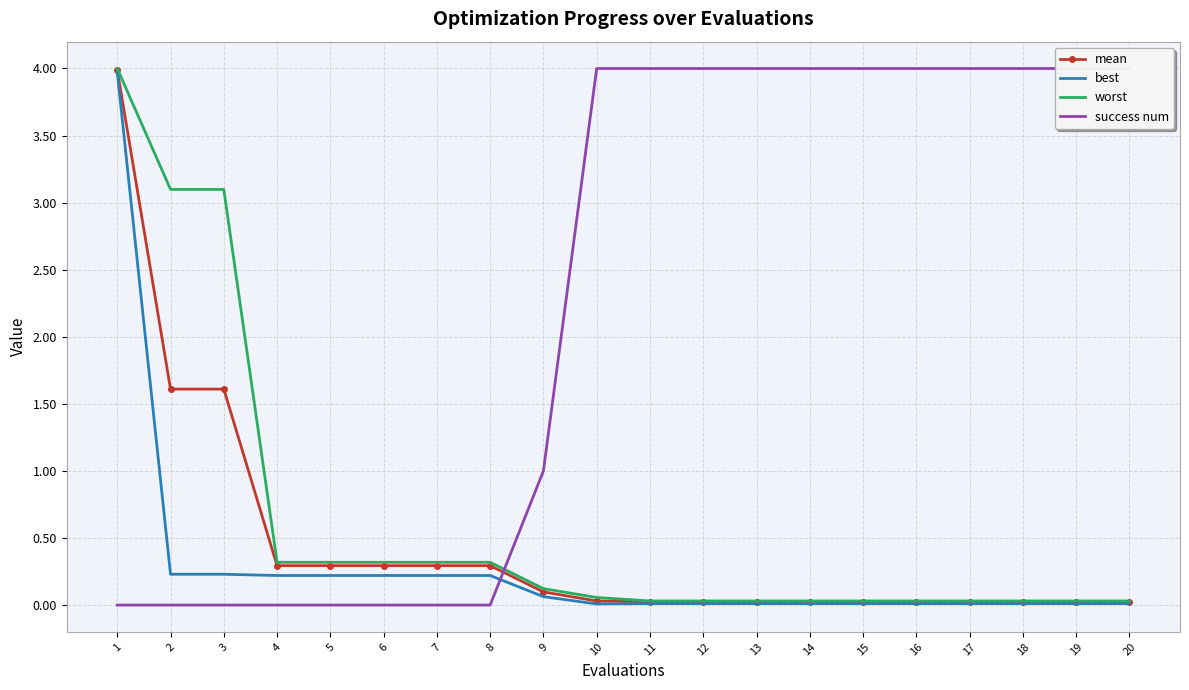

The value of success num at 1 is 0.0. True or false?

True